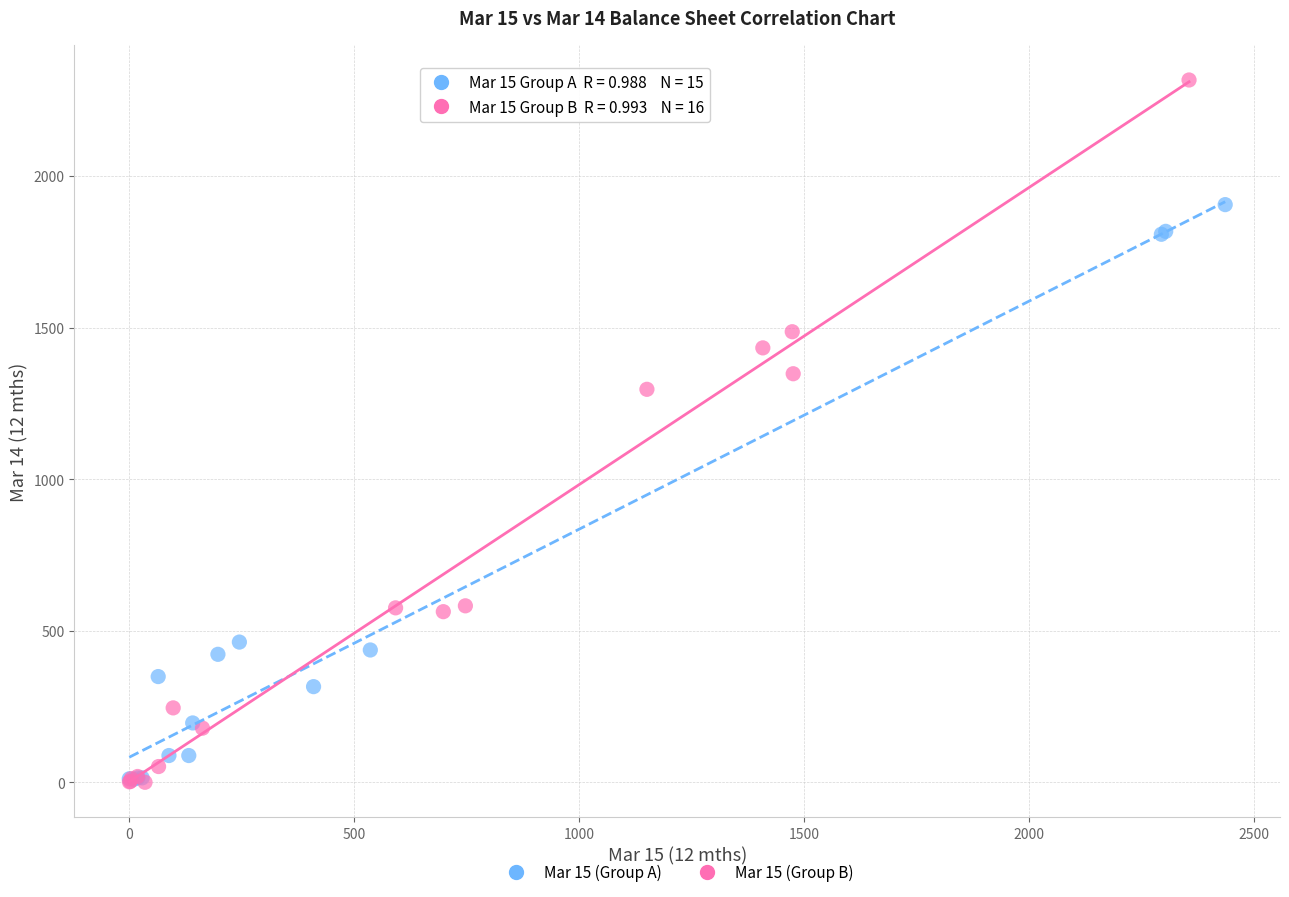

Which series reaches the maximum Y coordinate?

Mar 15 (Group B)